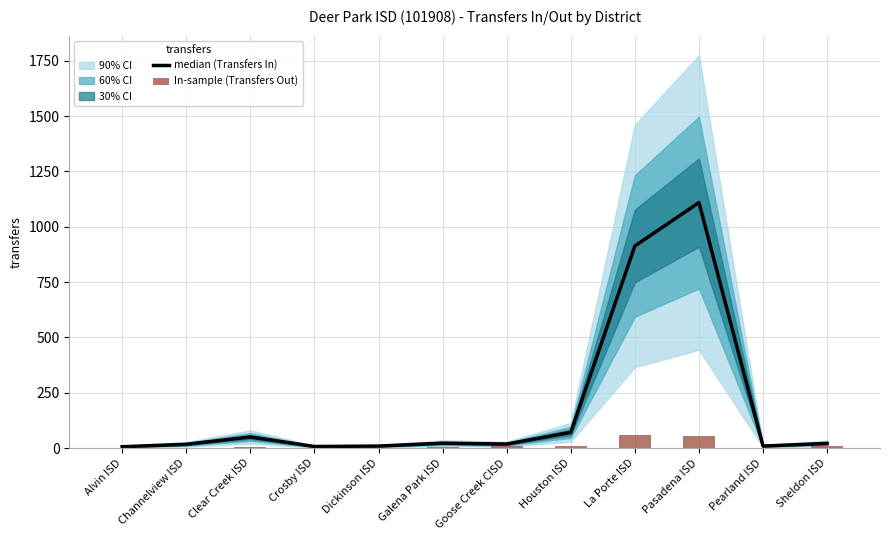

What is the difference between the maximum and minimum values in the median (Transfers In) series?

1103